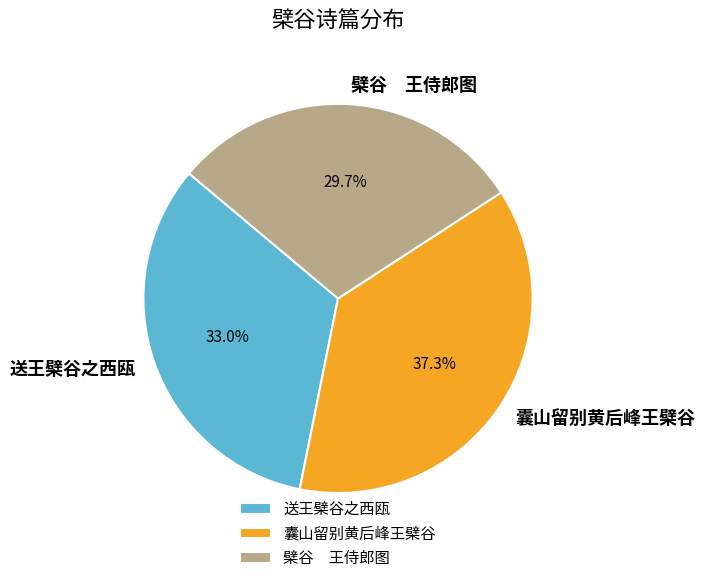

Count the number of slices in the pie.

3